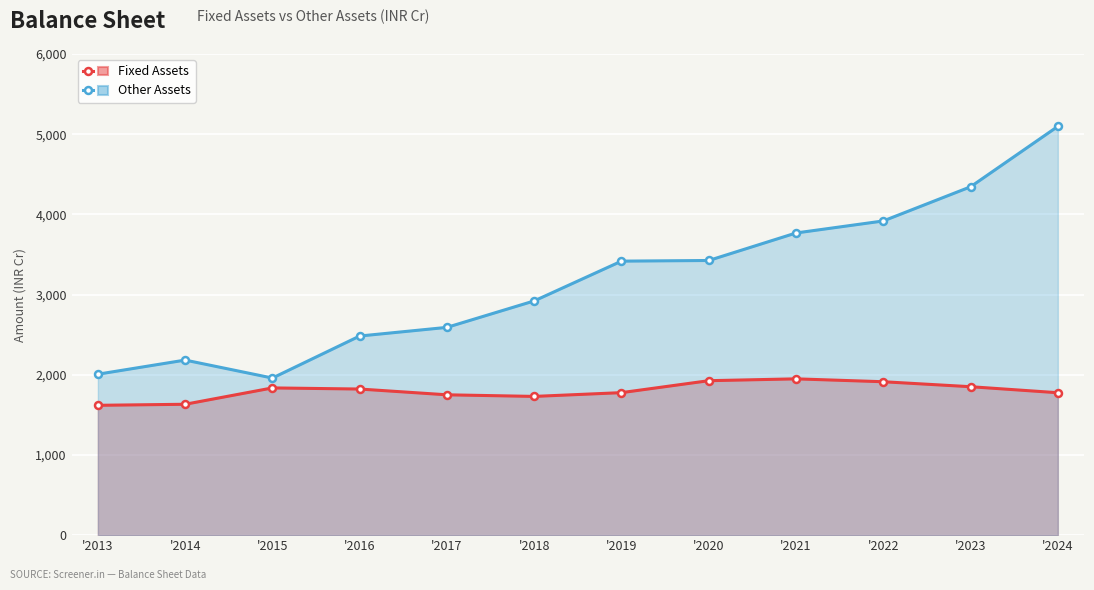

Does the chart display data point markers on the line(s)?

Yes